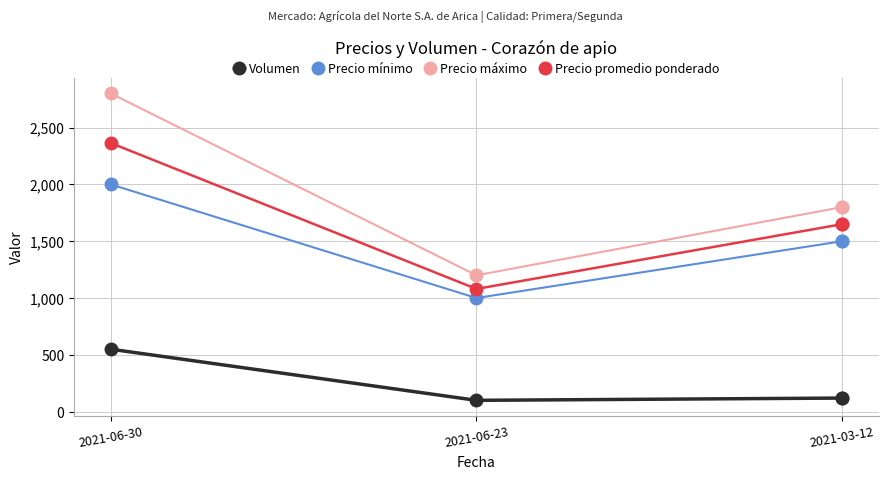

Which series has the widest spread of values?

Precio máximo